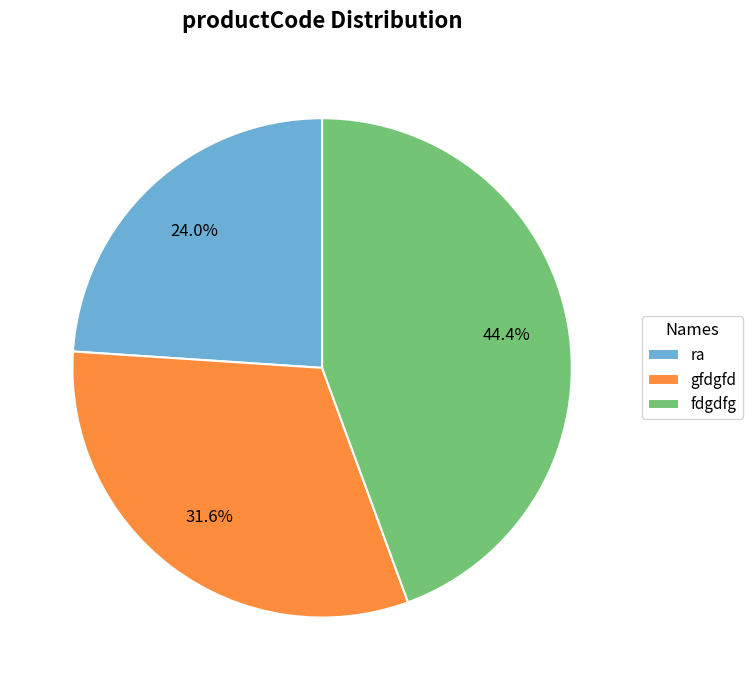

Does ra represent more than half of the total?

No